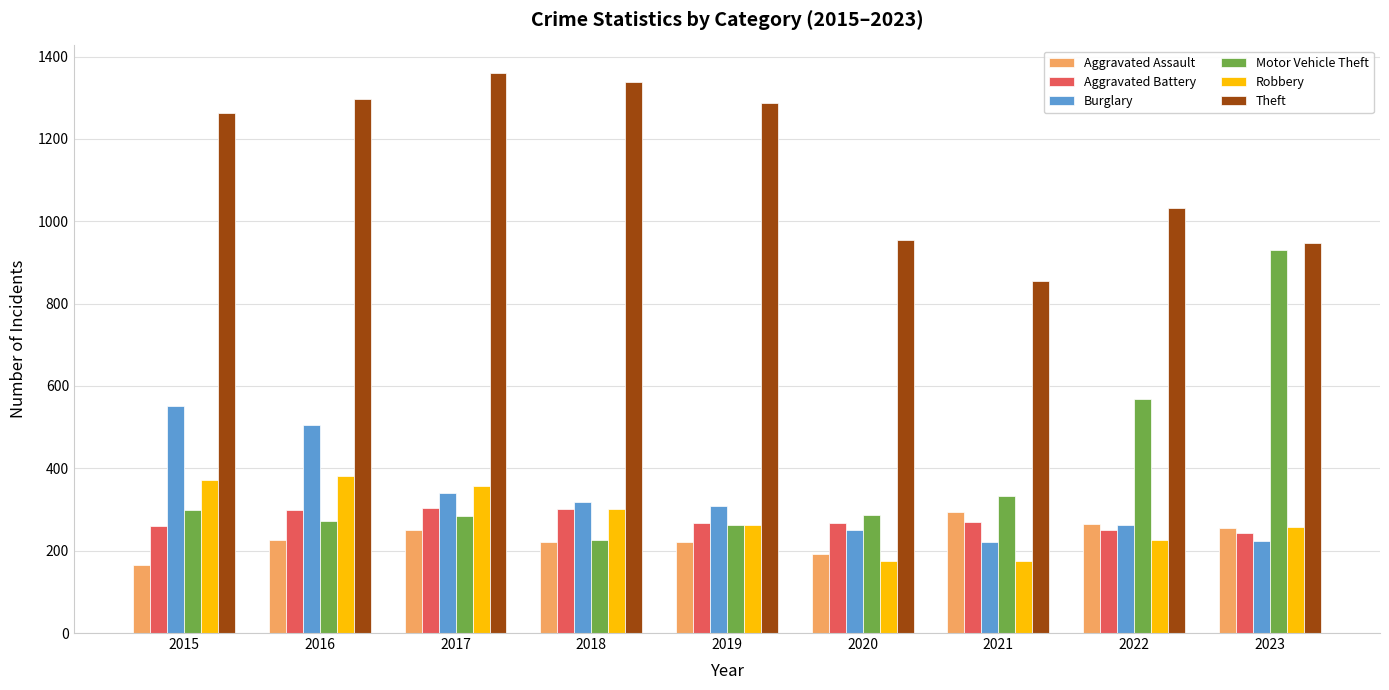

Where is Theft nearest to the value 1107?

2022